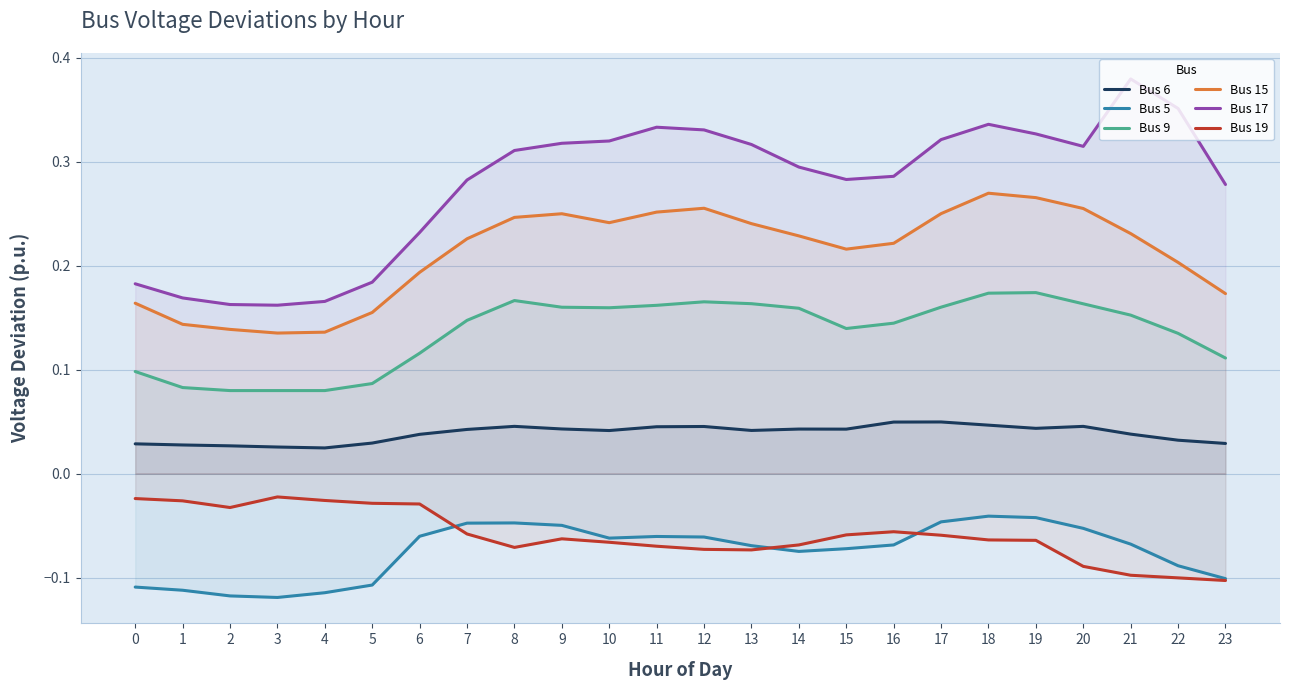

How many lines are shown in the chart?

6